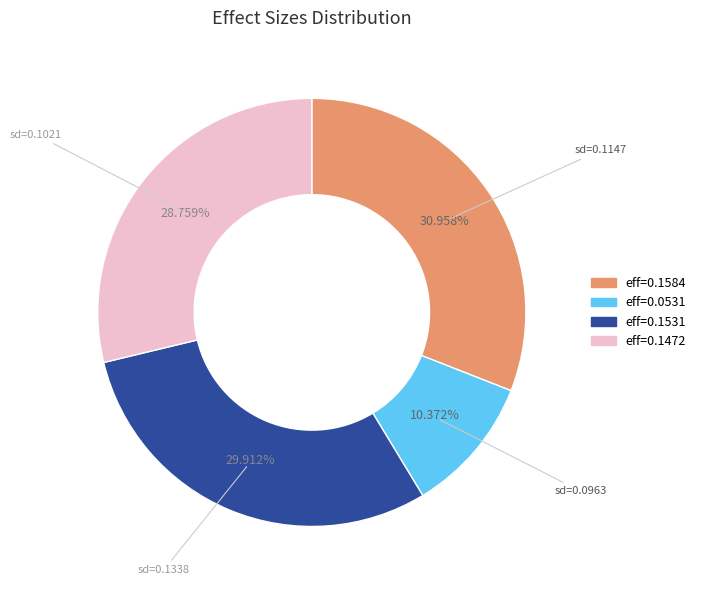

Is there any slice that represents more than half of the pie?

No